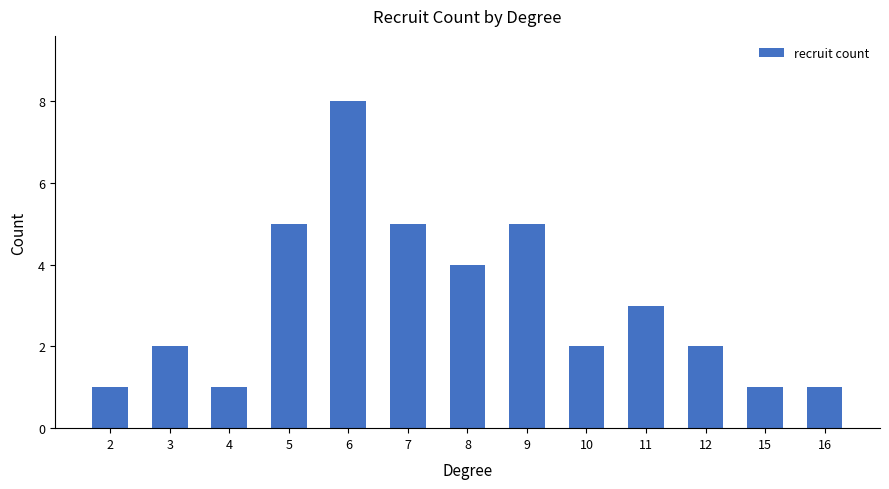

Reading left to right, extract all data points from this chart.

2=1	3=2	4=1	5=5	6=8	7=5	8=4	9=5	10=2	11=3	12=2	15=1	16=1